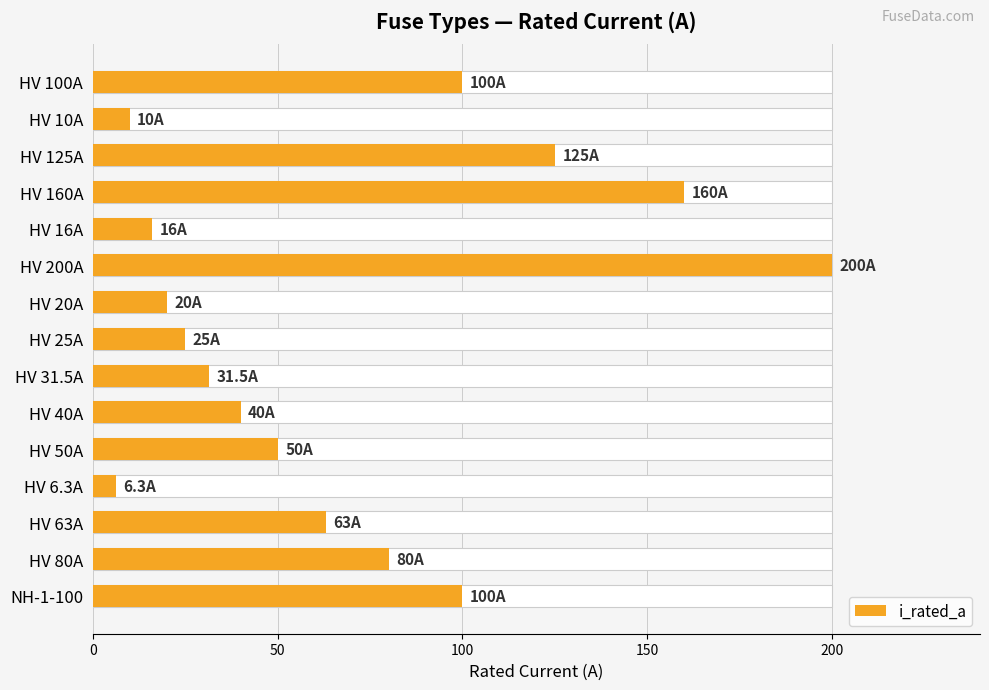

What position from the right is HV 20A?

9